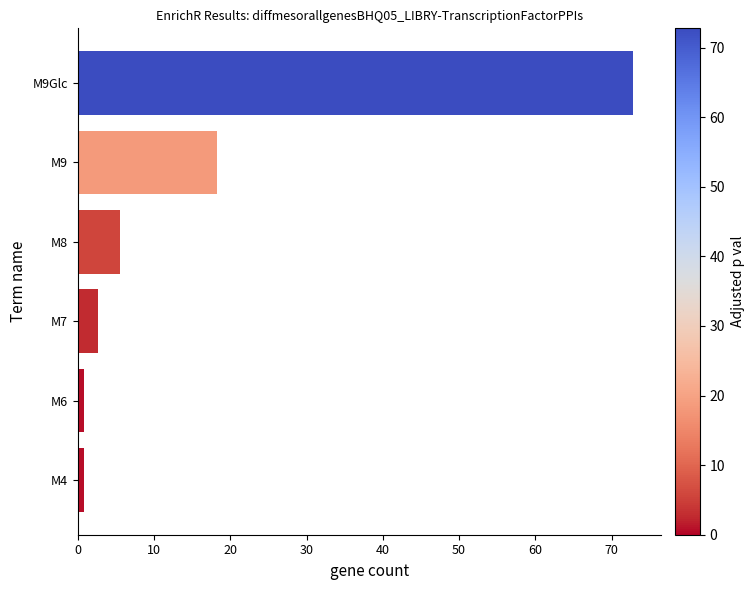

What is the greatest value displayed?

72.8